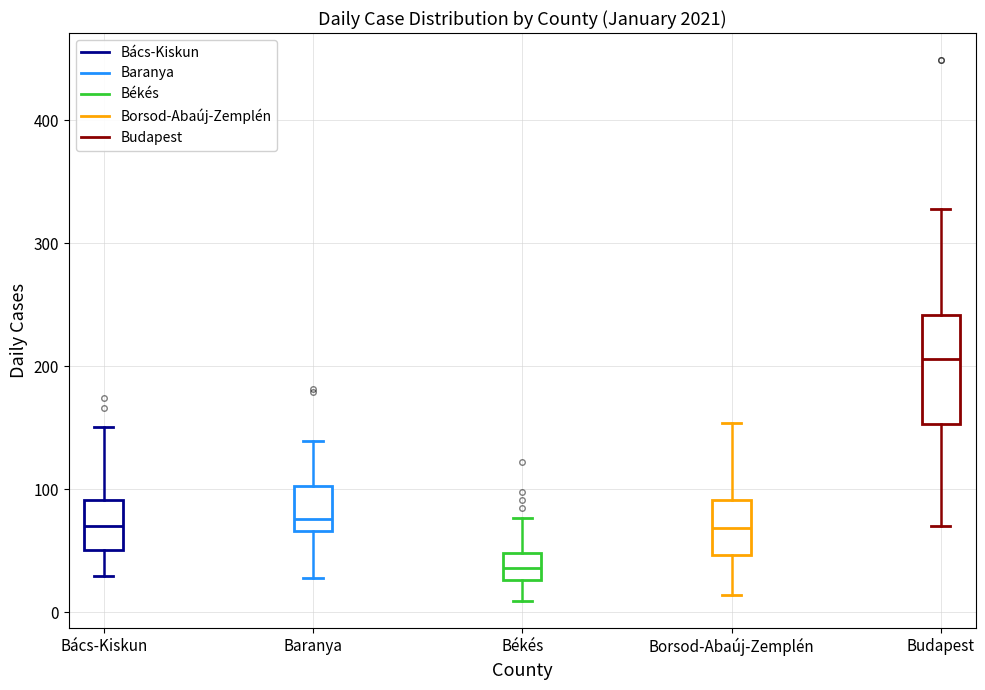

Reading left to right, read every box against the y-axis: the position of its median line, the range the box covers, and the ends of its whiskers. The values are not printed on the chart, so give them approximately, as read against the axis.

Bács-Kiskun: median 70, box 50 to 90, whiskers 30 to 150
Baranya: median 80, box 70 to 100, whiskers 30 to 140
Békés: median 40, box 30 to 50, whiskers 10 to 80
Borsod-Abaúj-Zemplén: median 70, box 50 to 90, whiskers 10 to 150
Budapest: median 210, box 150 to 240, whiskers 70 to 330